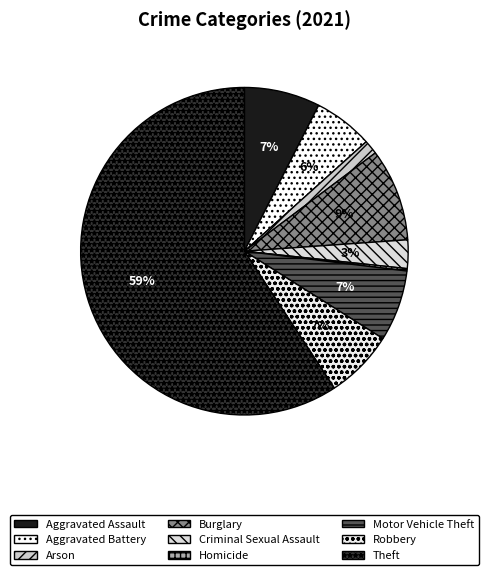

Which slice represents more than half of the pie?

Theft